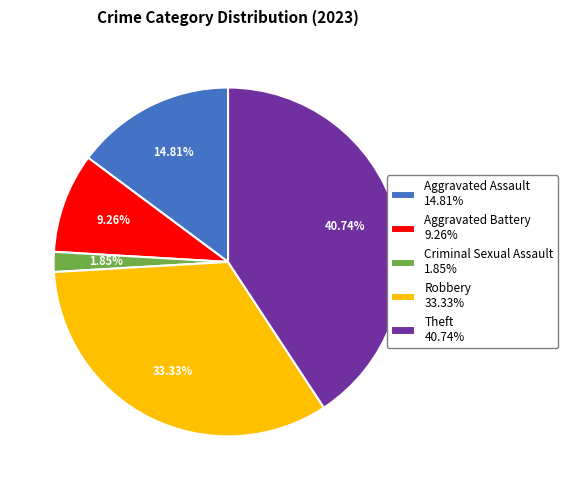

Which slice is the smallest?

Criminal Sexual Assault